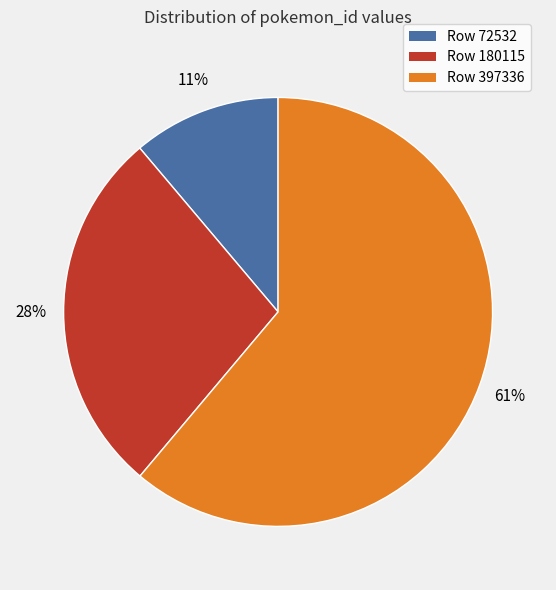

To the nearest percent, what is the combined percentage of Row 397336 and Row 180115?

89%